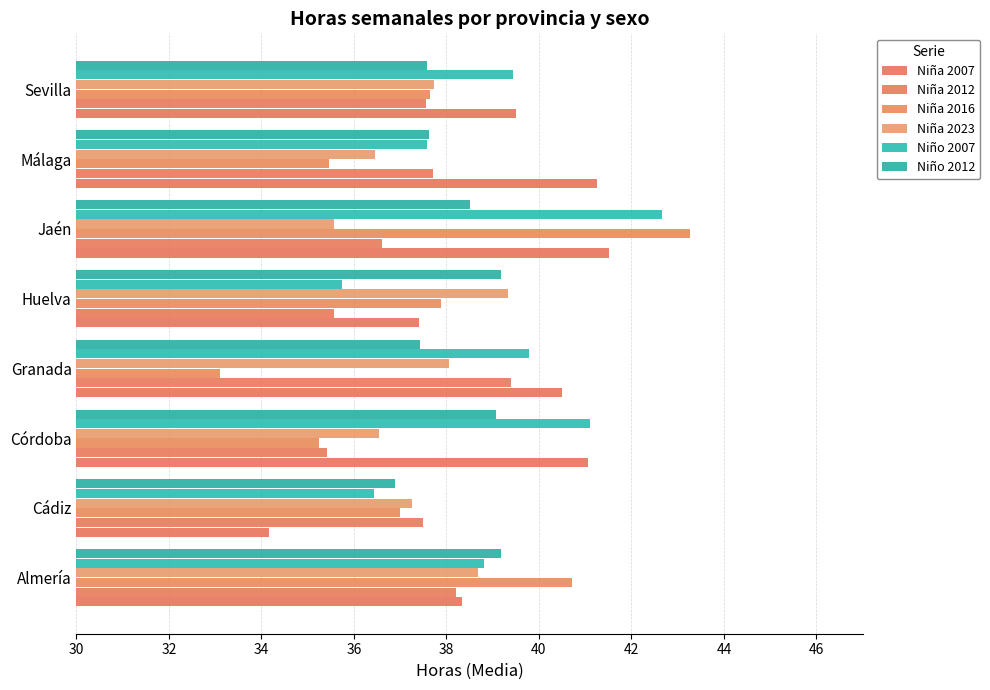

What is the minimum value shown in the chart?

33.1